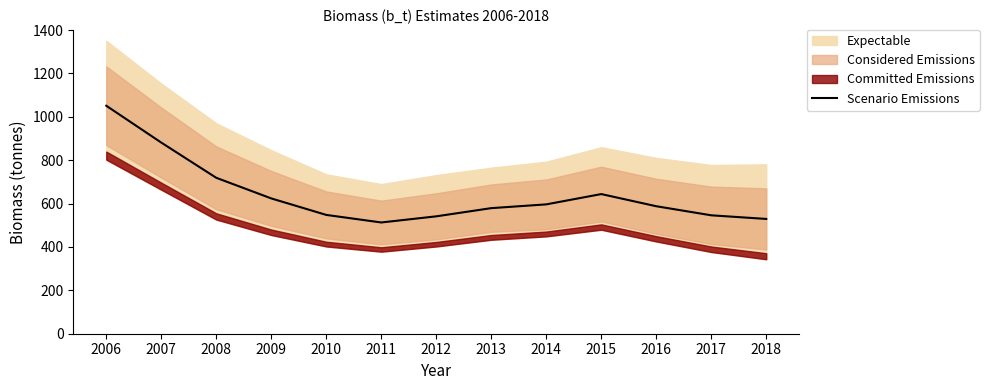

How many interior local valleys (lower than both neighbors) does the data have?

1